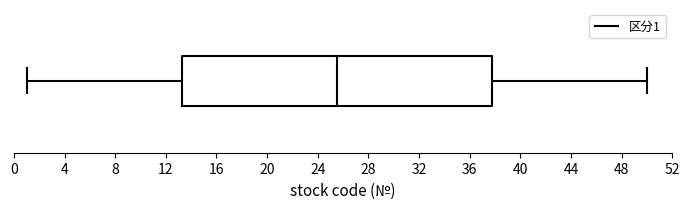

Read this box plot against the x-axis: the position of the median line, the range covered by the box, and the ends of both whiskers. The values are not printed on the chart, so give them approximately, as read against the axis.

median 25.5, box 13.5 to 38.0, whiskers 1.0 to 50.0